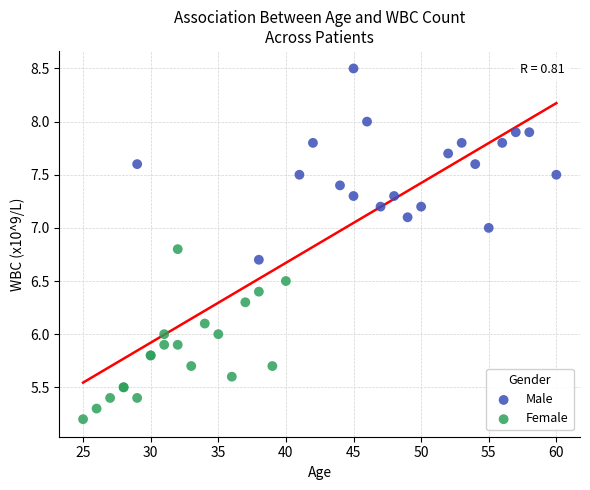

What are all the series names shown in the legend?

Male, Female